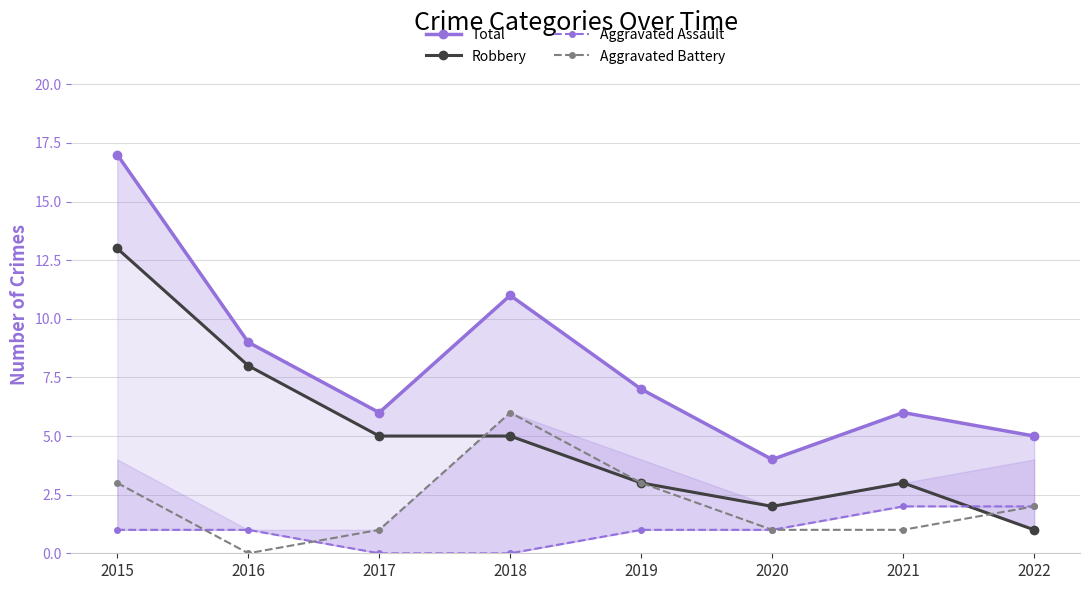

What is the average value of the Aggravated Battery series?

2